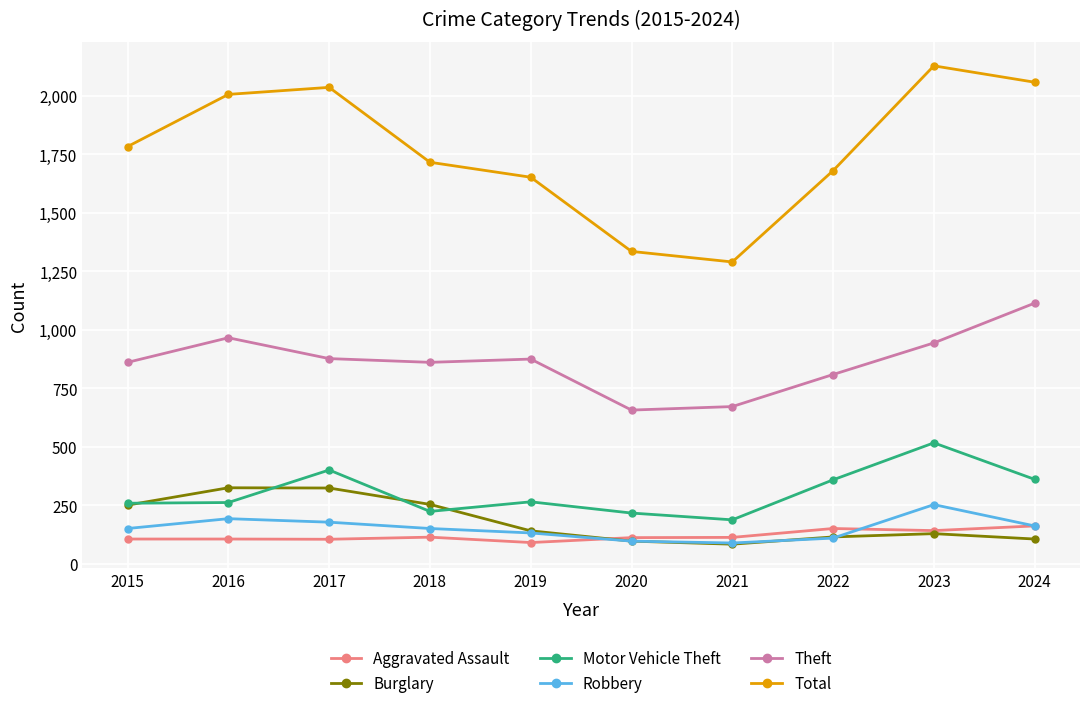

True or false: Burglary has more than 1 interior local peaks.

True